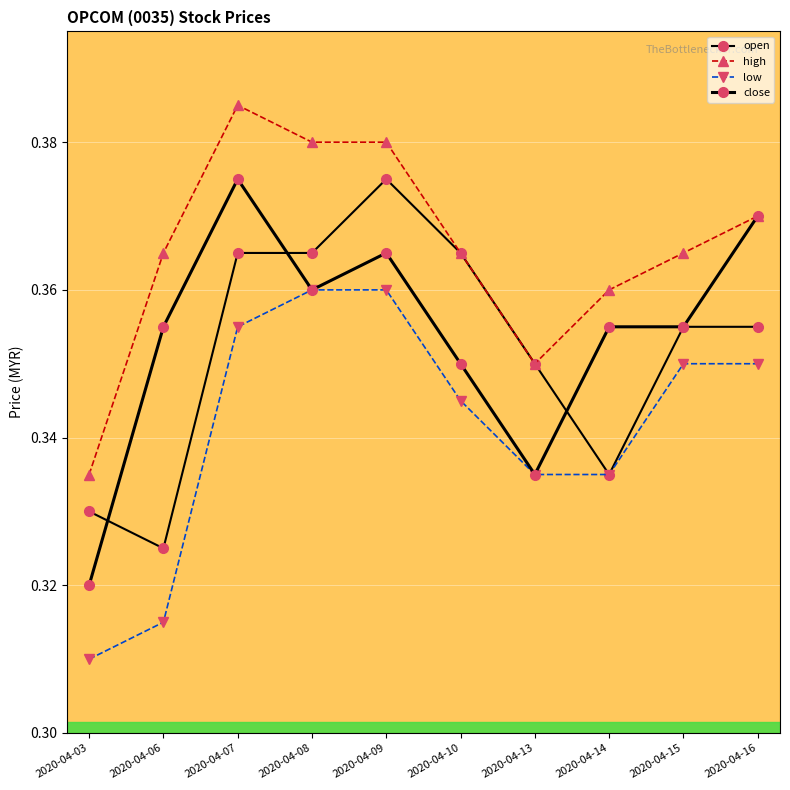

How many lines are shown in the chart?

4